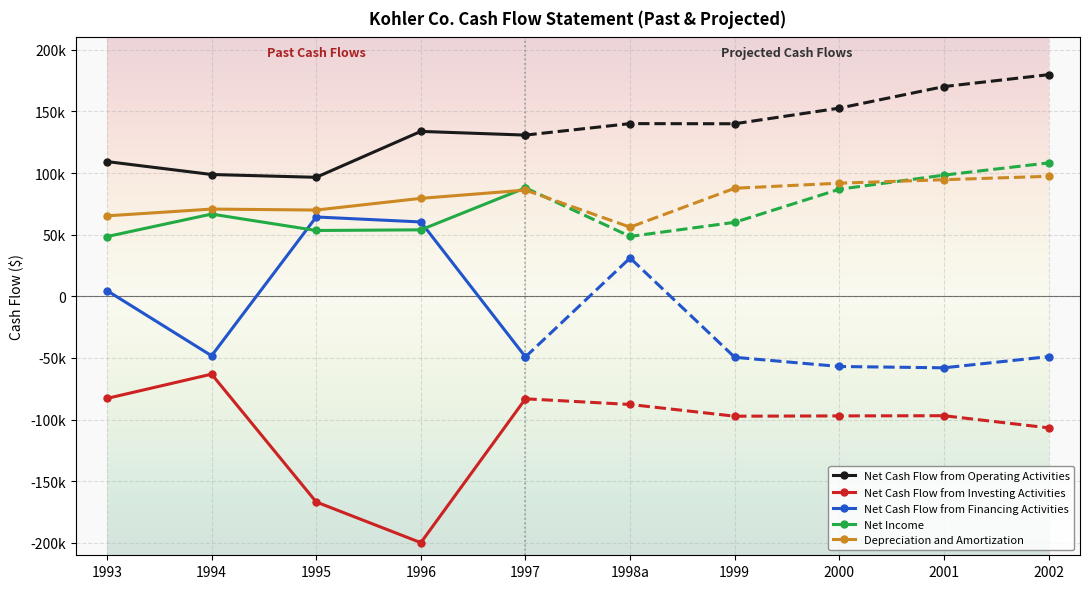

How many data points in Depreciation and Amortization are above 86178?

4